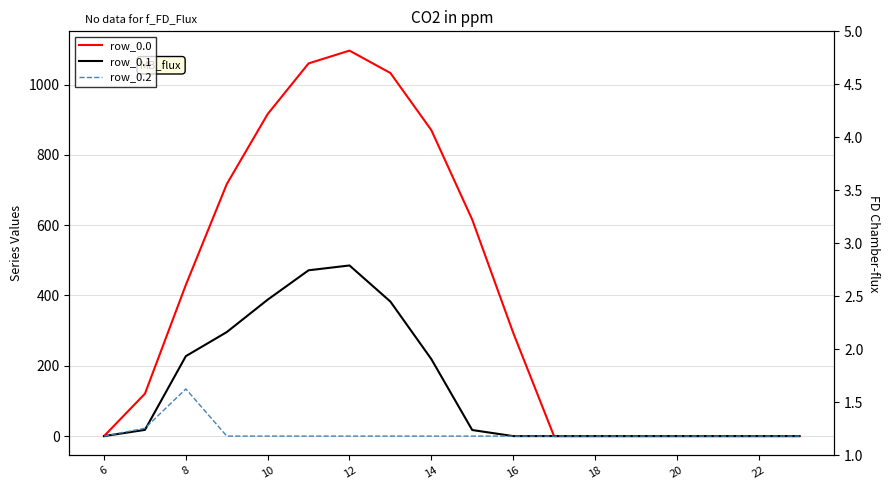

True or false: row_0.2 and row_0.0 cross at least once.

False